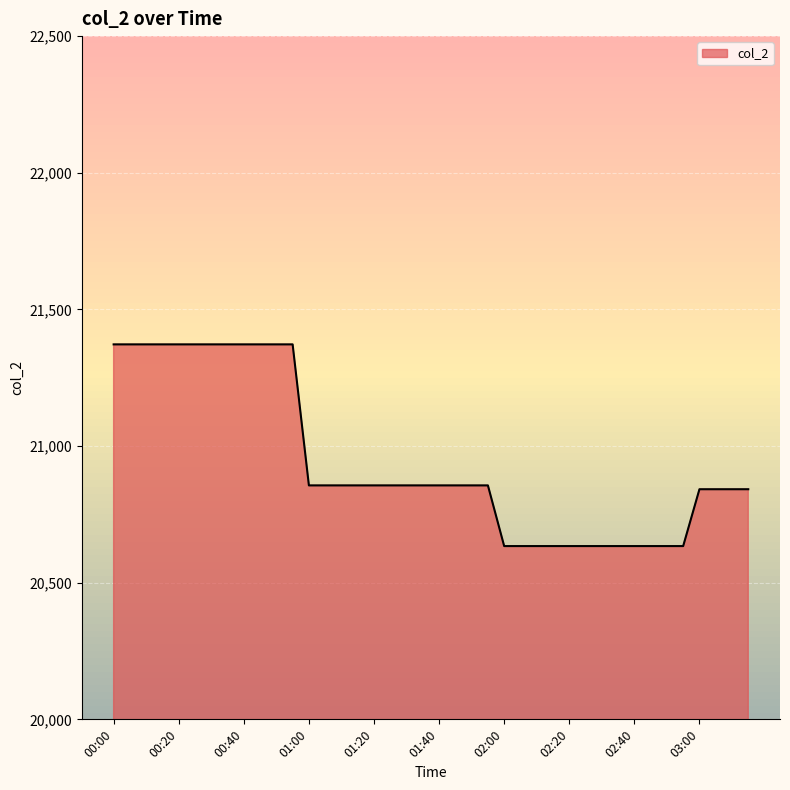

What is the maximum value shown in the chart?

21372